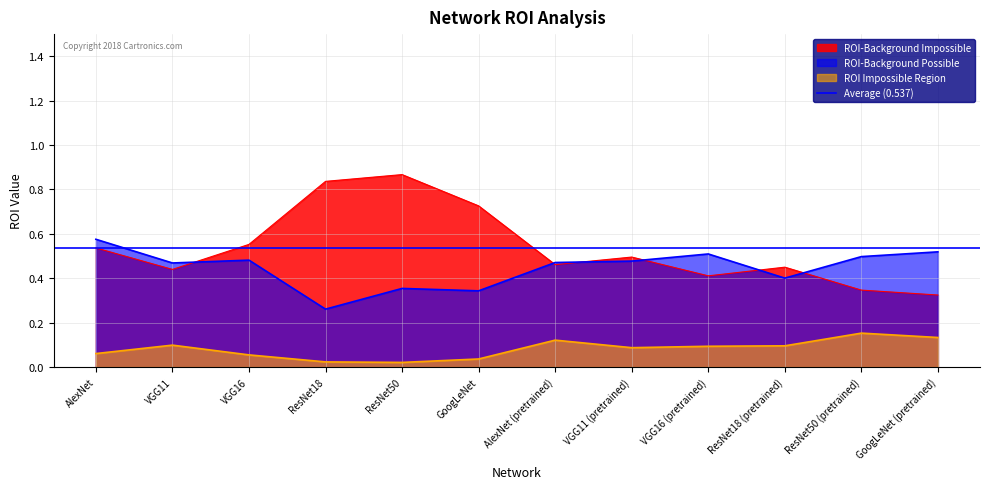

The ROI-Background Possible series shows 0.3 at ResNet50 (pretrained). True or false?

False